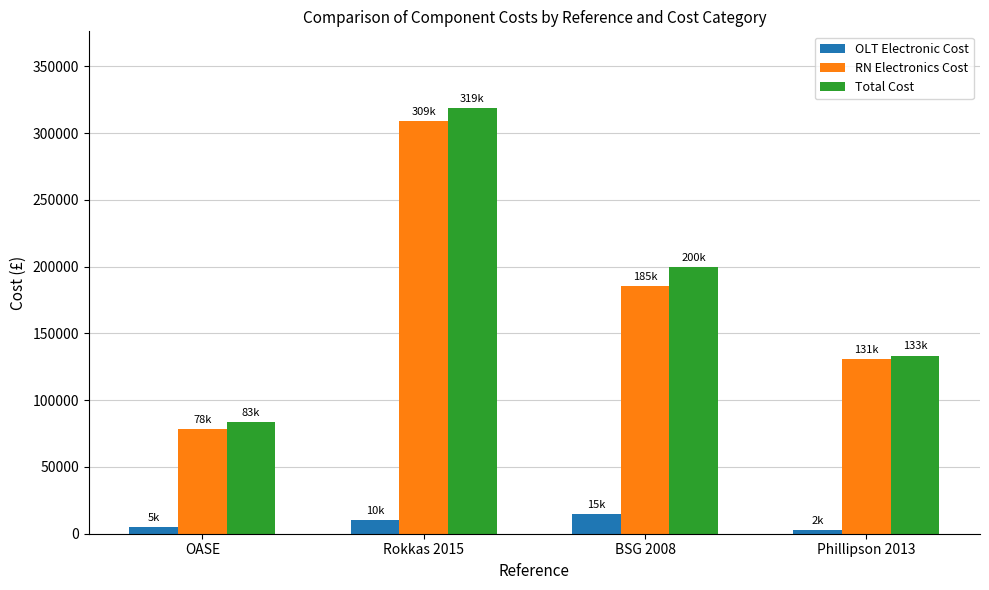

Rank the series at OASE from lowest to highest value.

OLT Electronic Cost, RN Electronics Cost, Total Cost